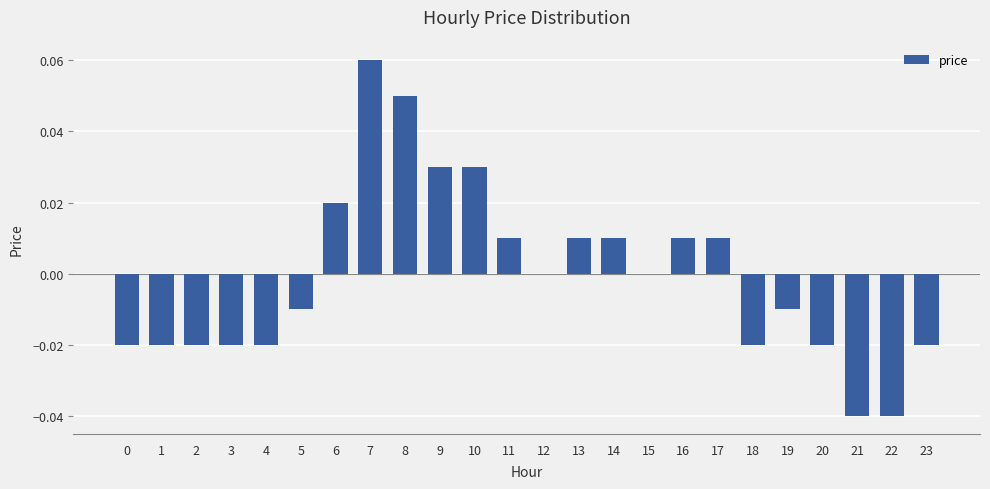

The chart shows a value of 0.0 at 9. True or false?

True